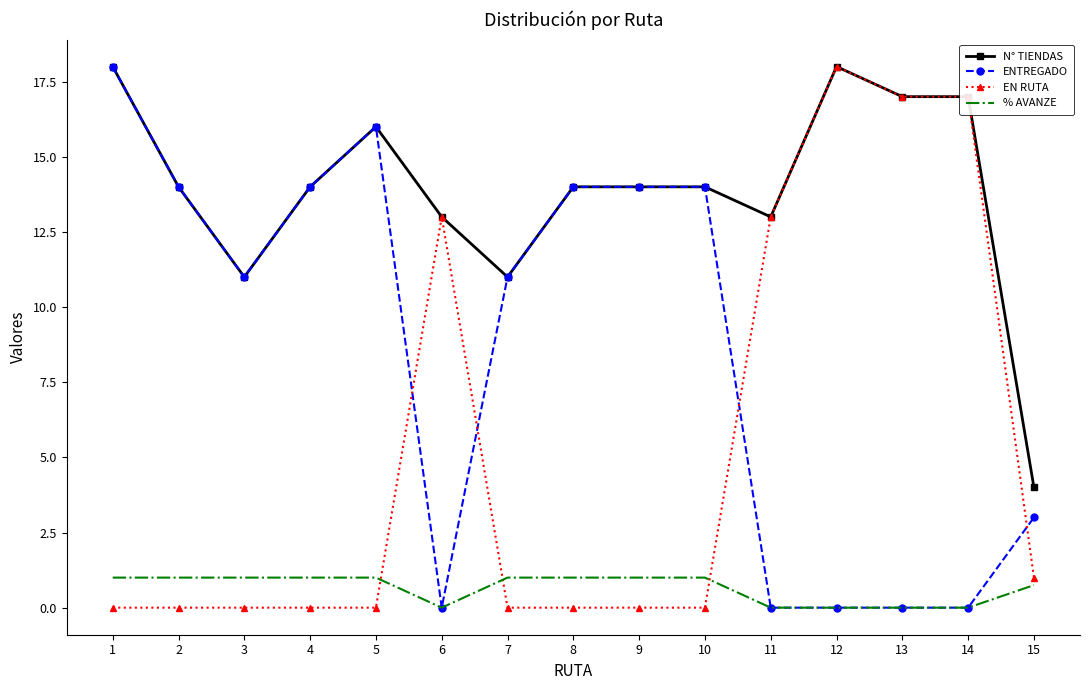

Between 2 and 14, which series saw the biggest shift?

EN RUTA